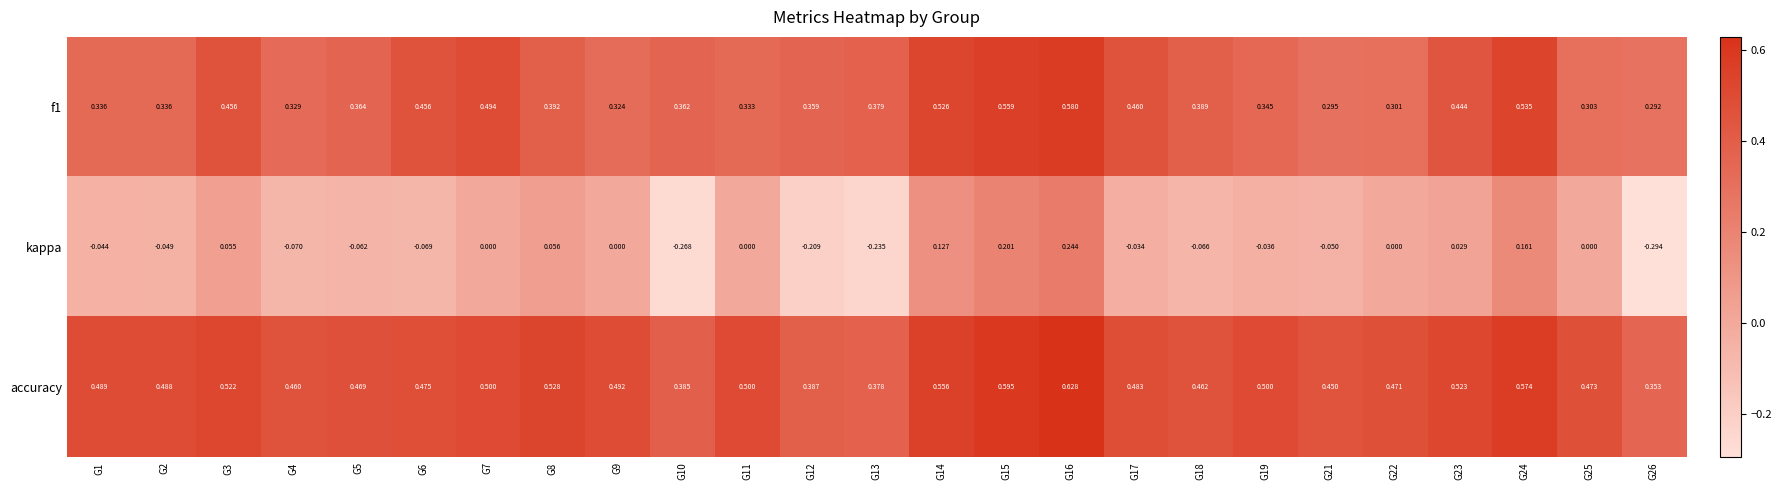

Between G1 and G26, which series saw the biggest shift?

kappa